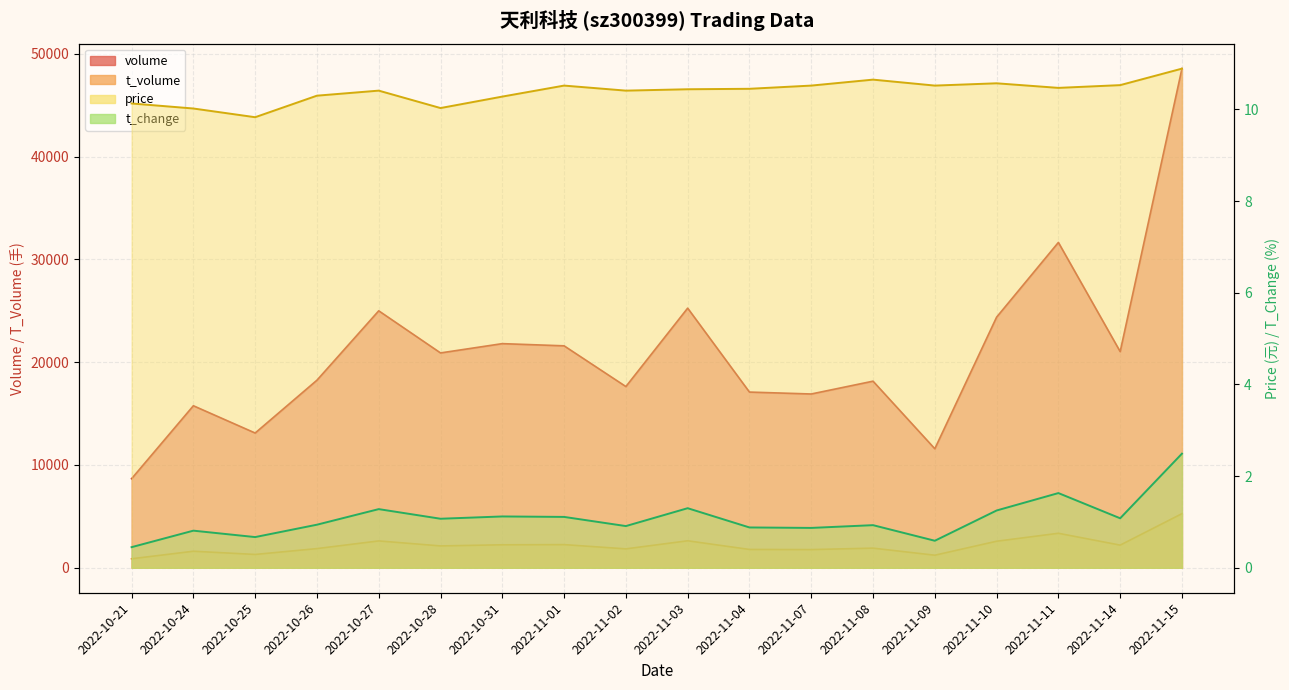

The t_change series shows 1.1 at 2022-11-01. True or false?

True